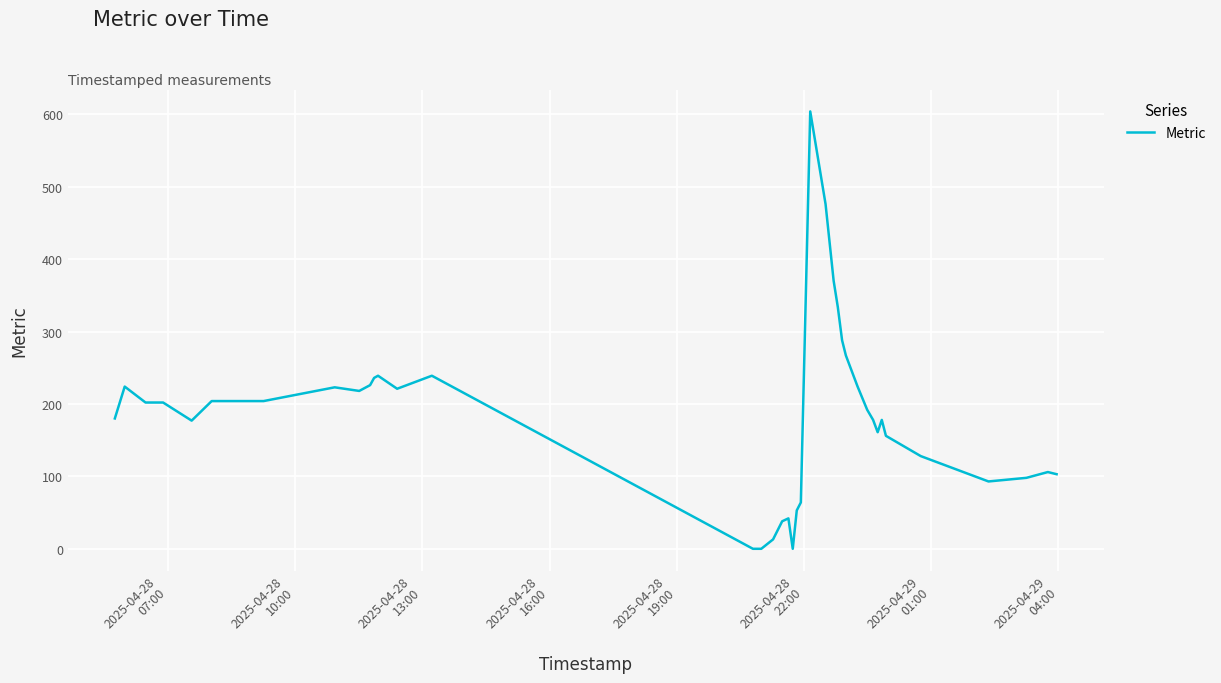

Count the number of categories in the chart.

40